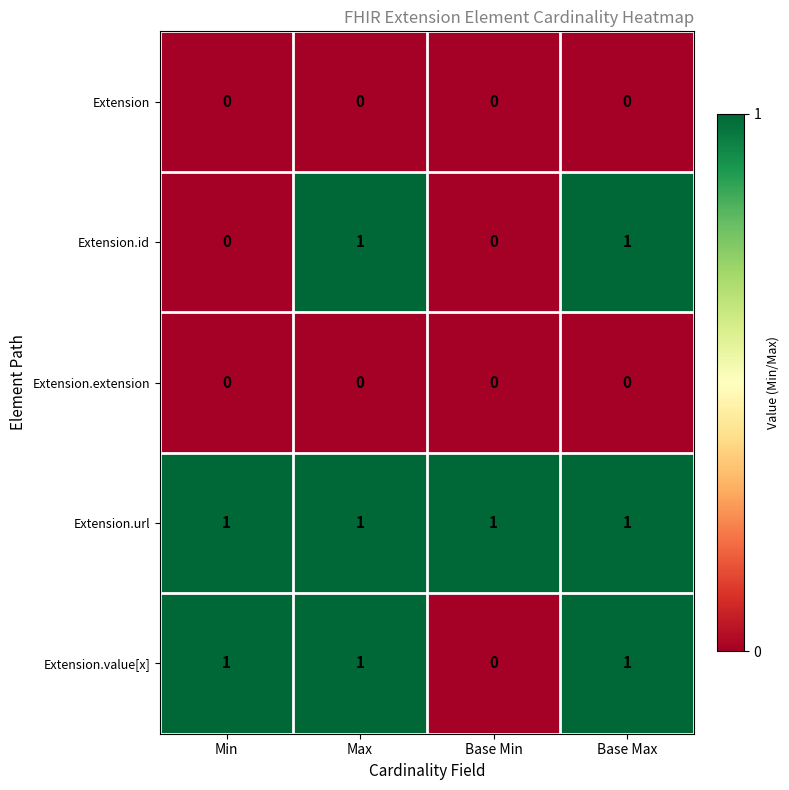

True or false: Extension.url has a value of 1 at Base Max.

True